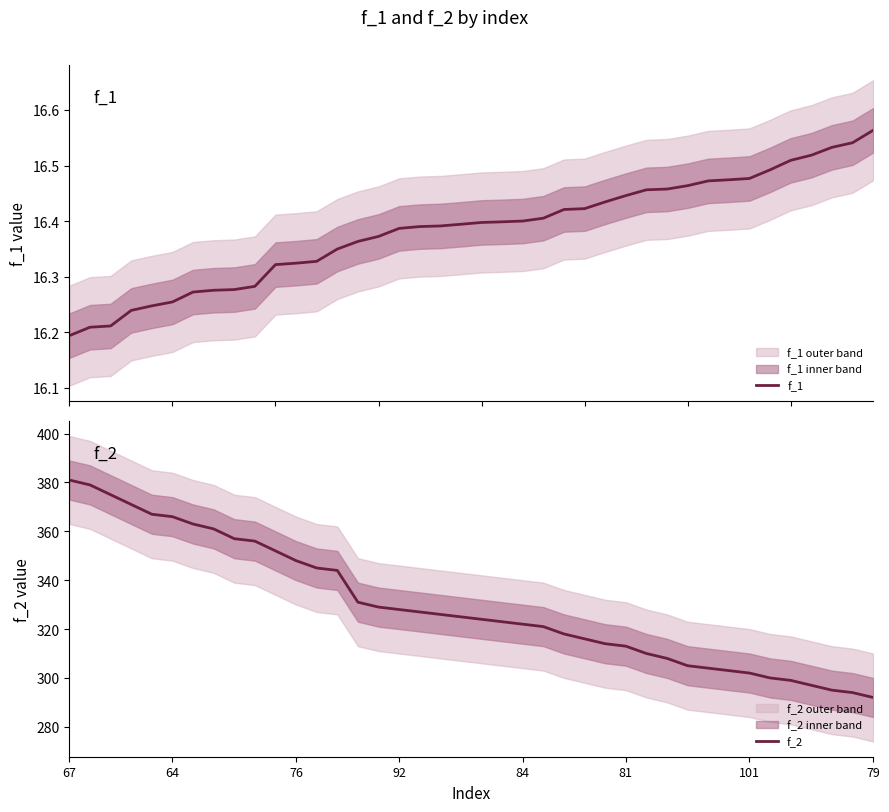

How many data points does each series have?

40